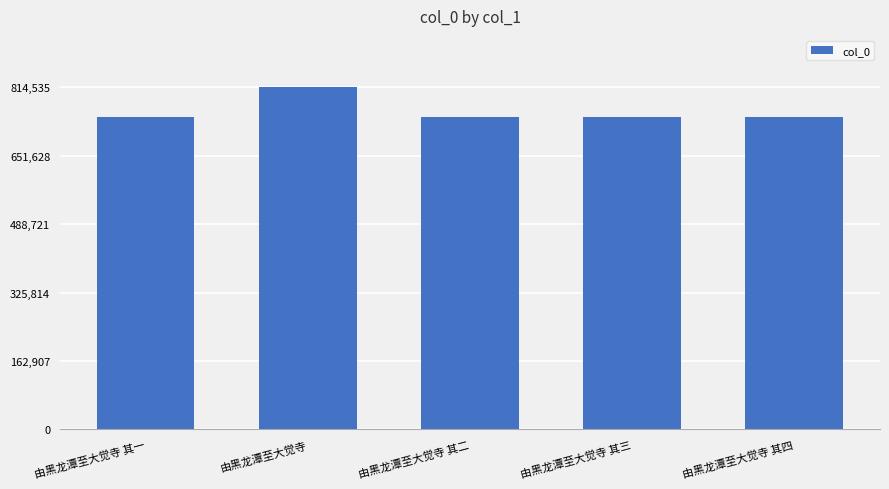

What is the difference between the maximum and minimum values?

71566